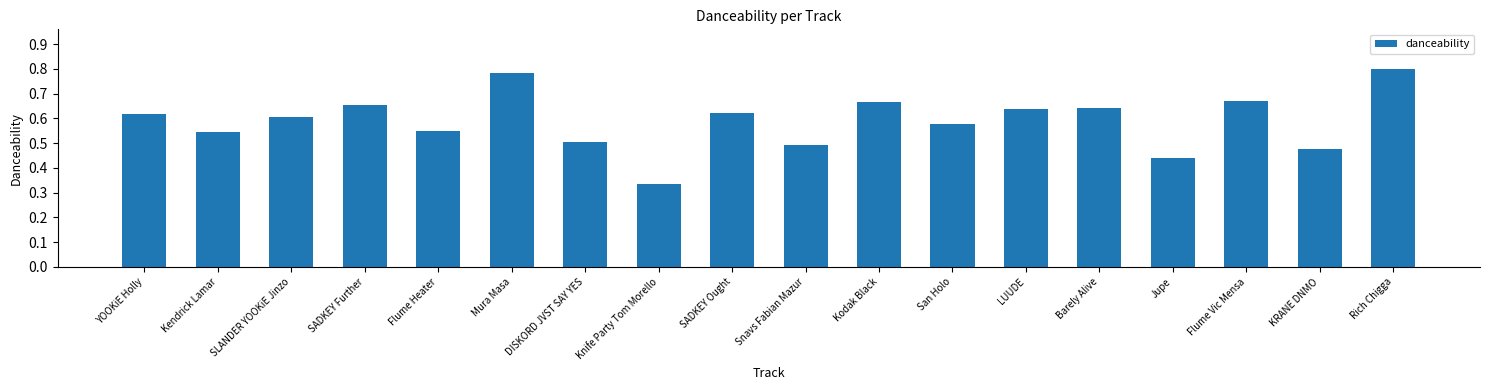

What is the sum of the values at DISKORD JVST SAY YES and SLANDER YOOKiE Jinzo?

1.1